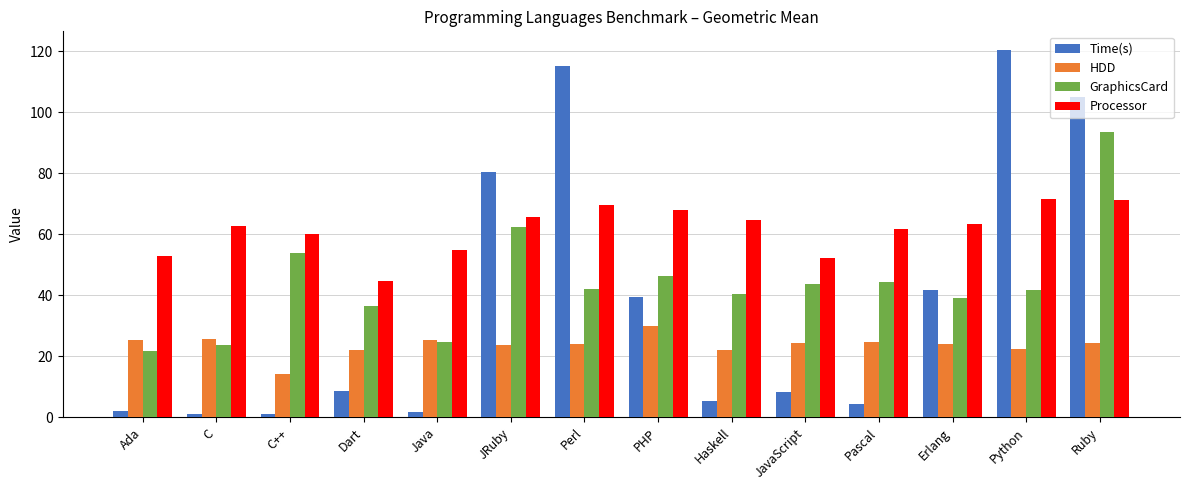

What is the maximum value shown in the chart?

120.5